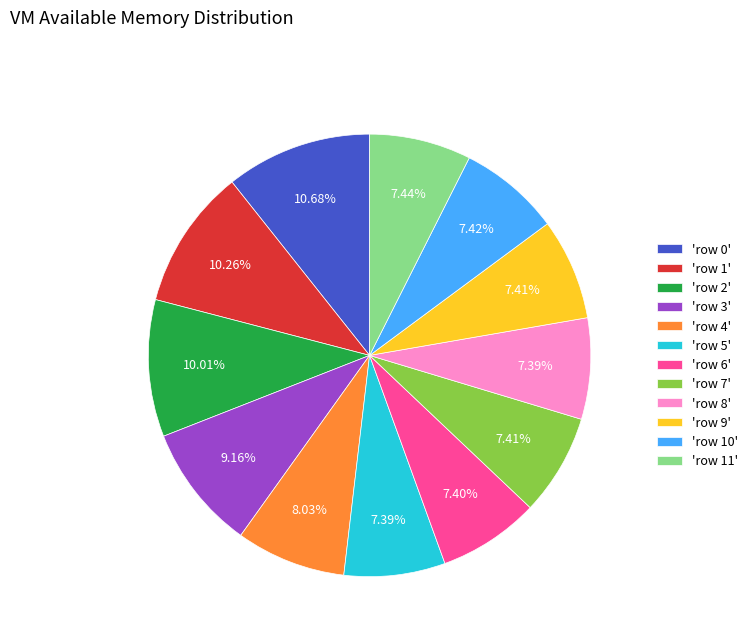

Is the sum of 'row 1' and 'row 3' greater than half?

No